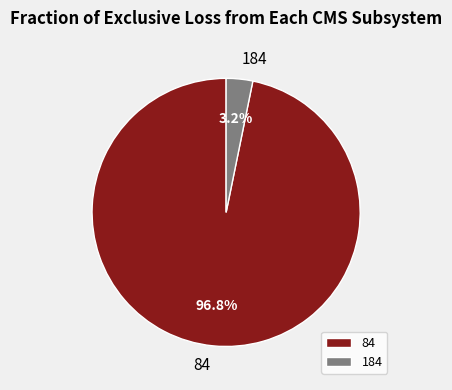

Which slice is the largest?

84